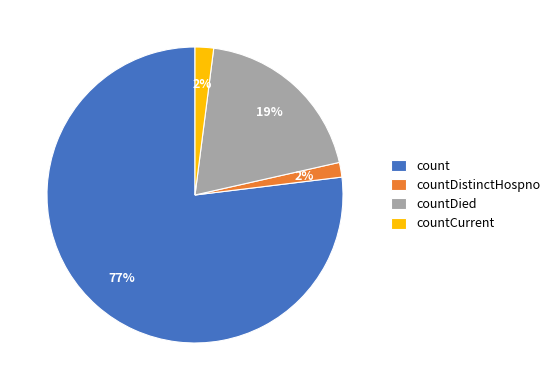

The count slice represents 90% of the pie. True or false?

False